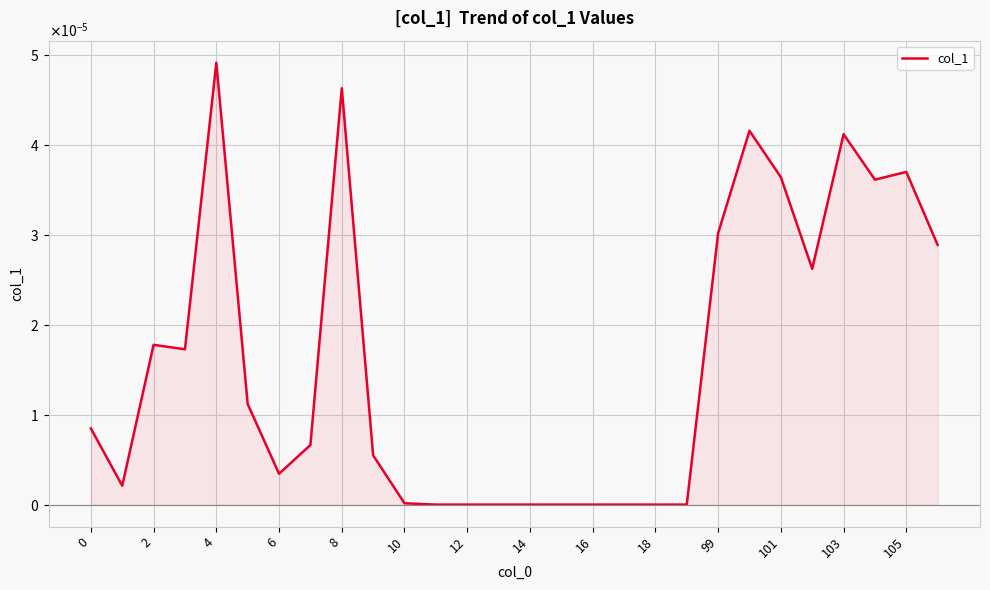

Does the chart have visible grid lines?

Yes